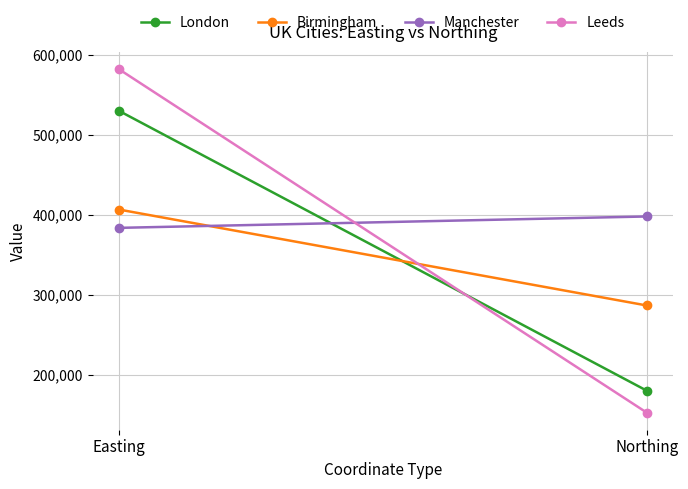

At which category is the sum across all series the highest?

Easting